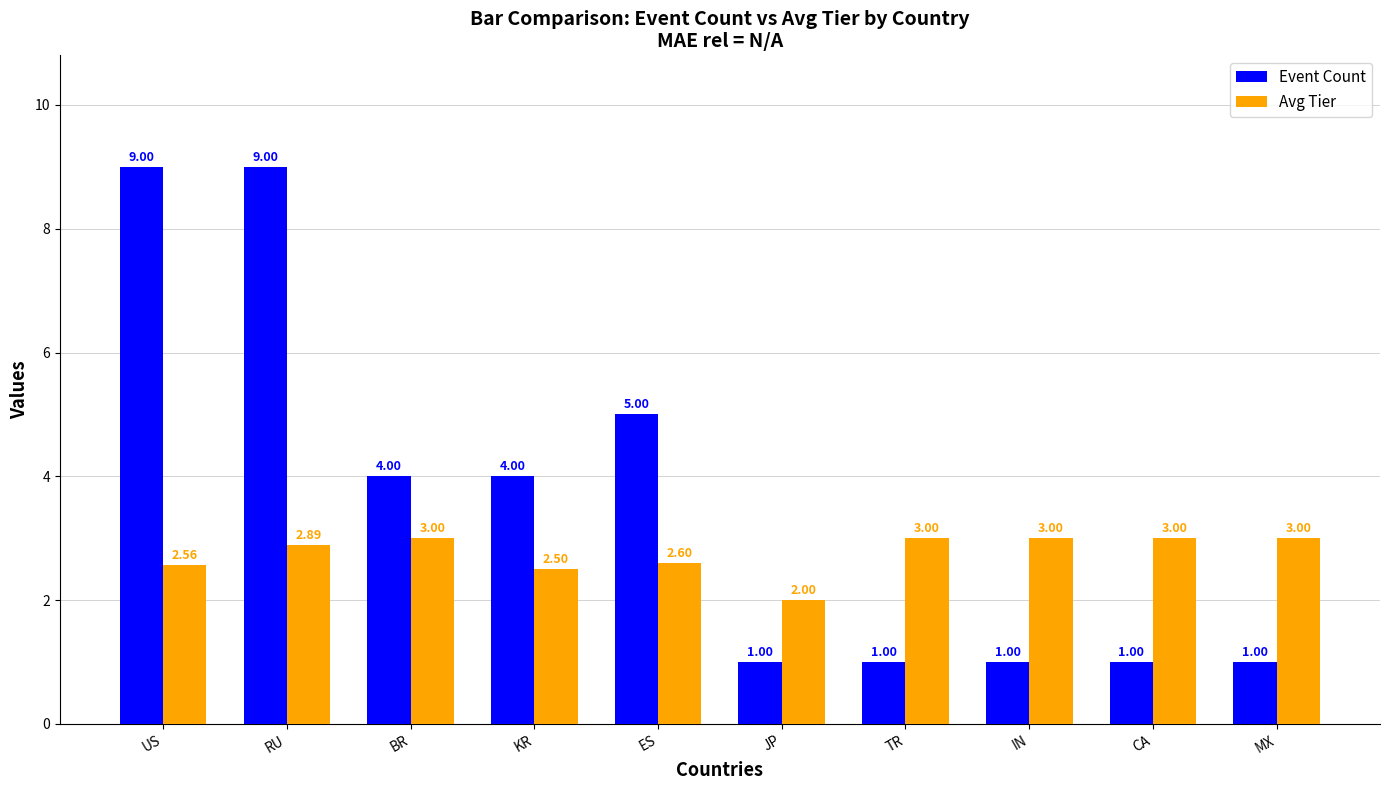

What is the difference between the highest and lowest values at IN?

2.0